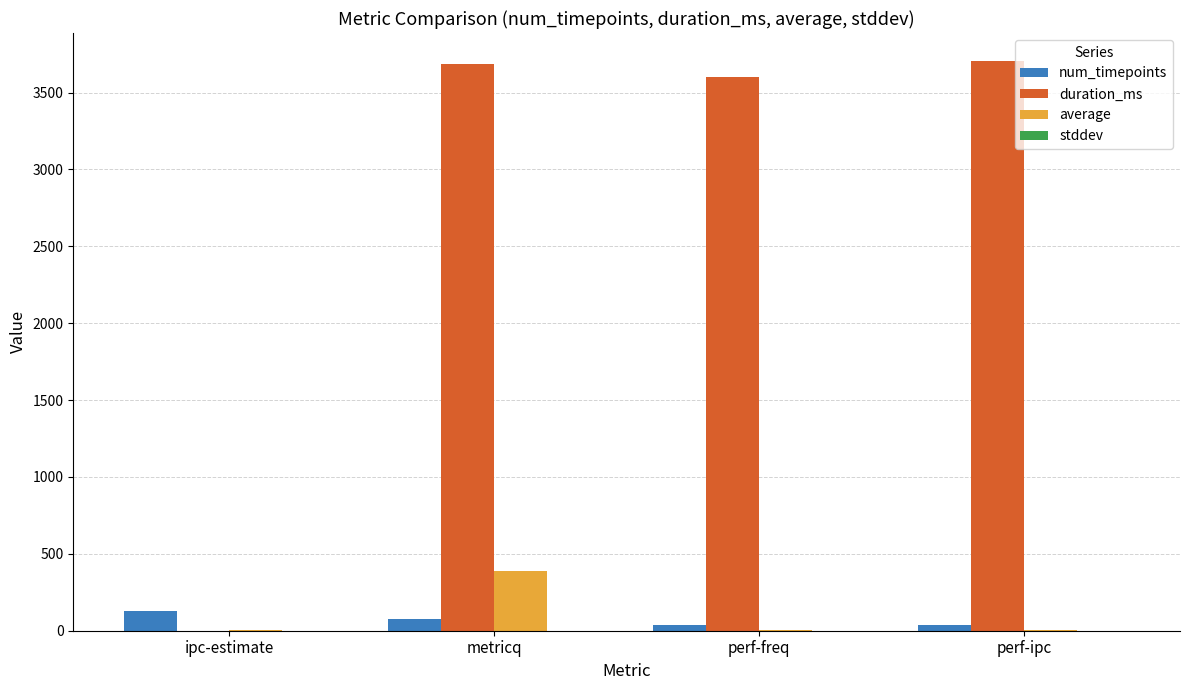

Is it true that num_timepoints equals 128.0 at ipc-estimate?

True